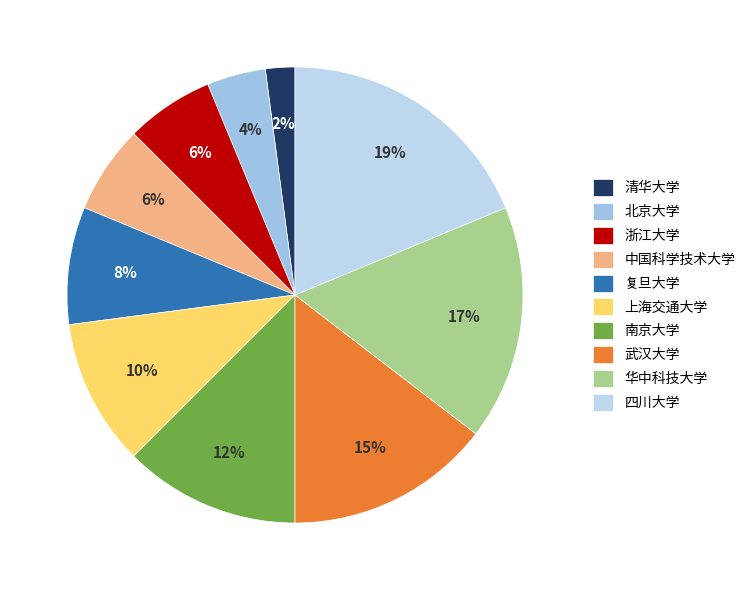

The 北京大学 slice represents 1% of the pie. True or false?

False